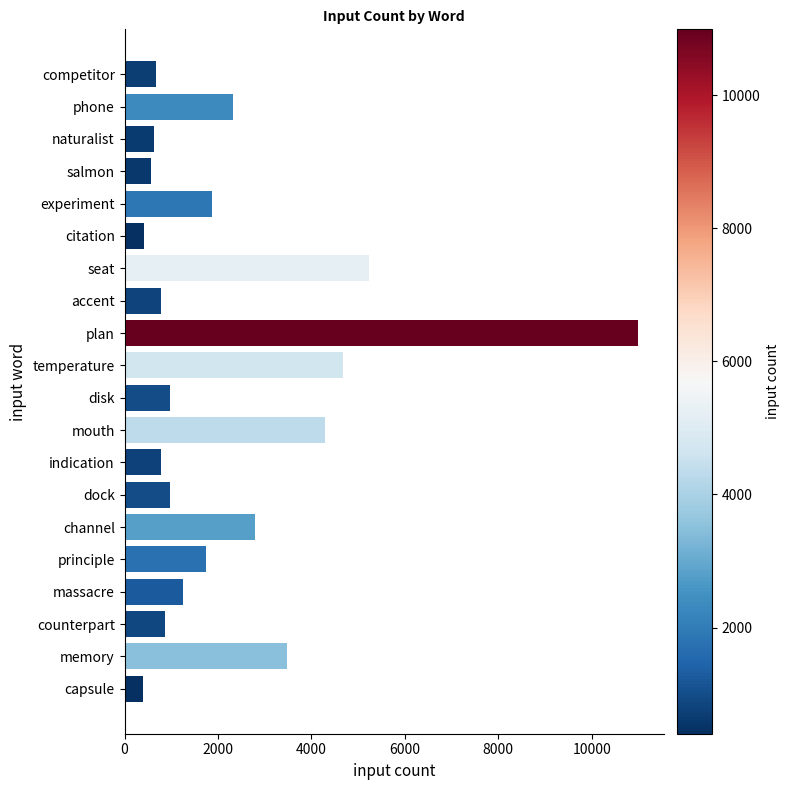

What is the smallest value displayed?

404